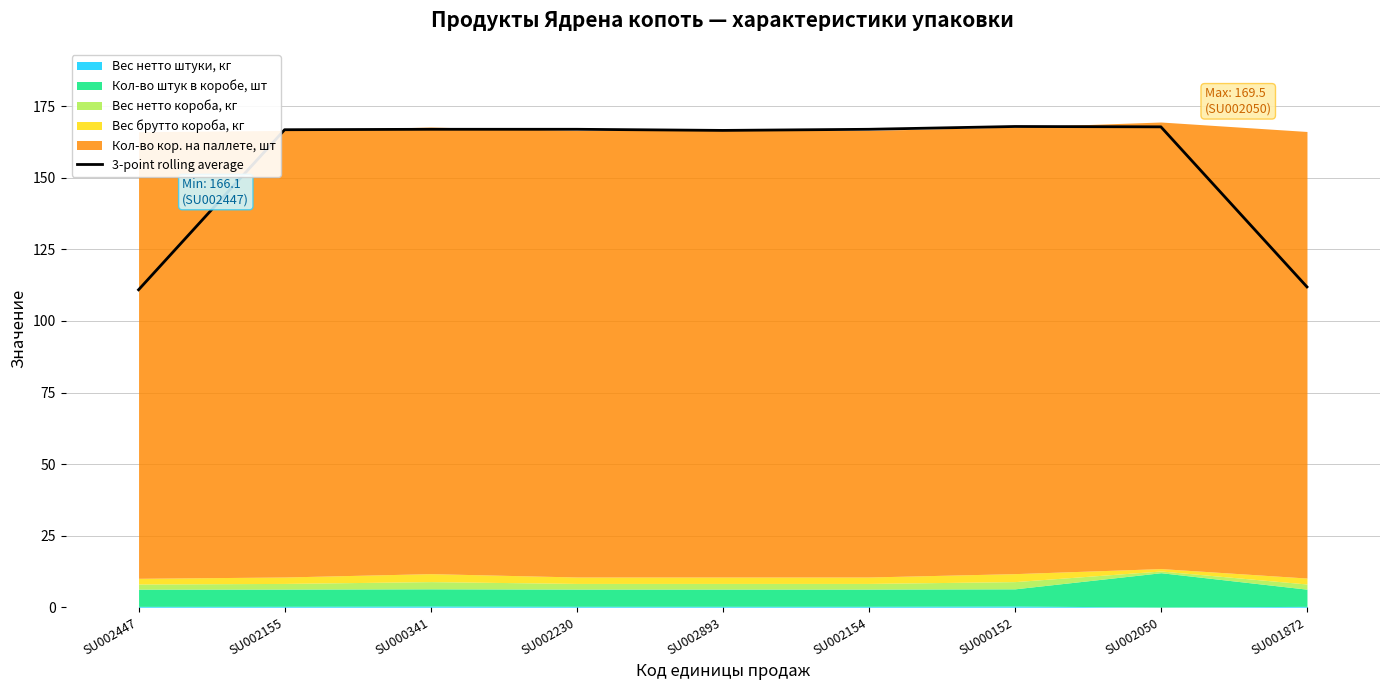

What is the ratio of the value at SU000341 to the value at SU002893?

1.0